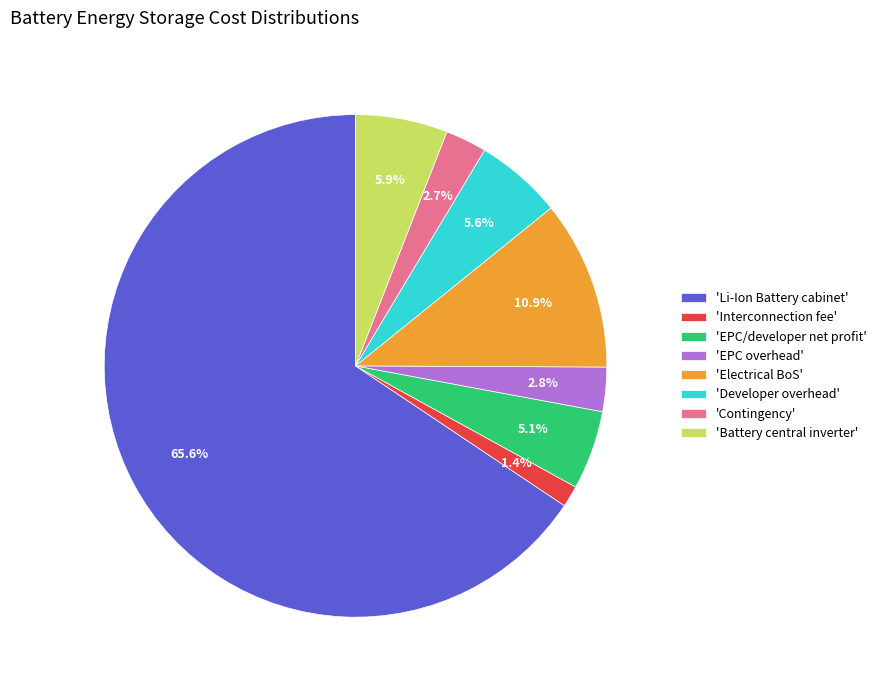

What is the smallest slice in the pie chart?

'Interconnection fee'